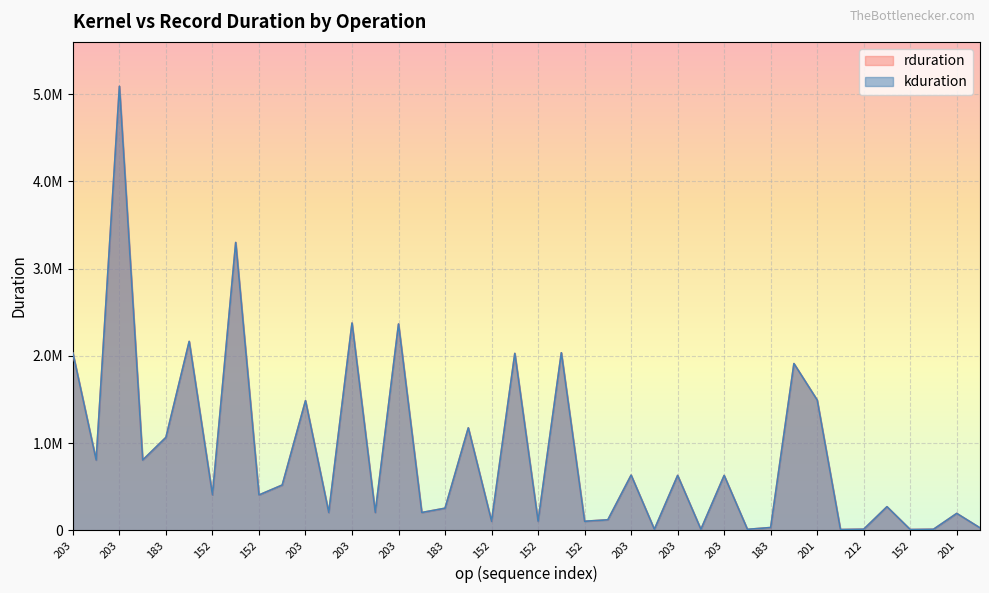

At which category is the sum across all series the highest?

203